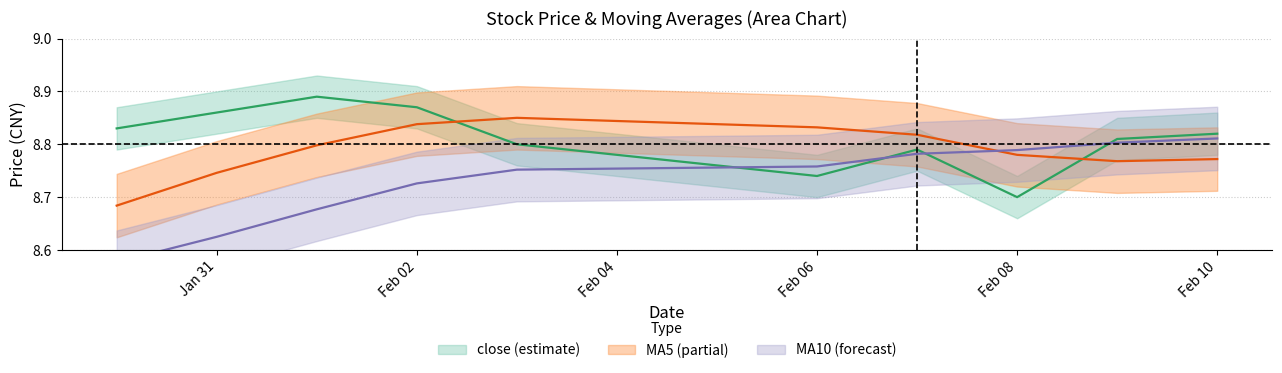

What is the sum of the MA10 values at Feb 08 and Jan 31?

17.4